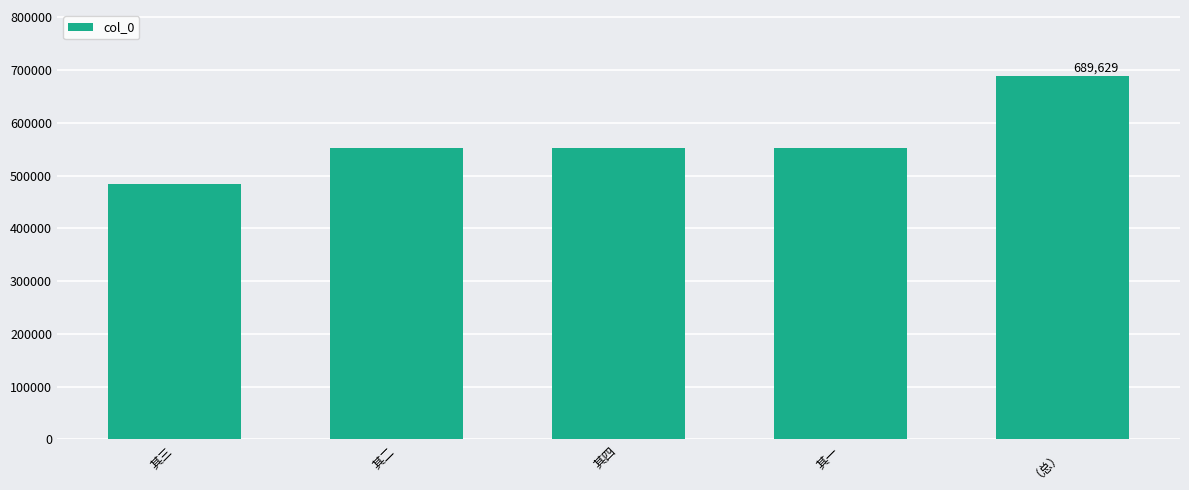

At which category does the chart reach its minimum across all series?

其三